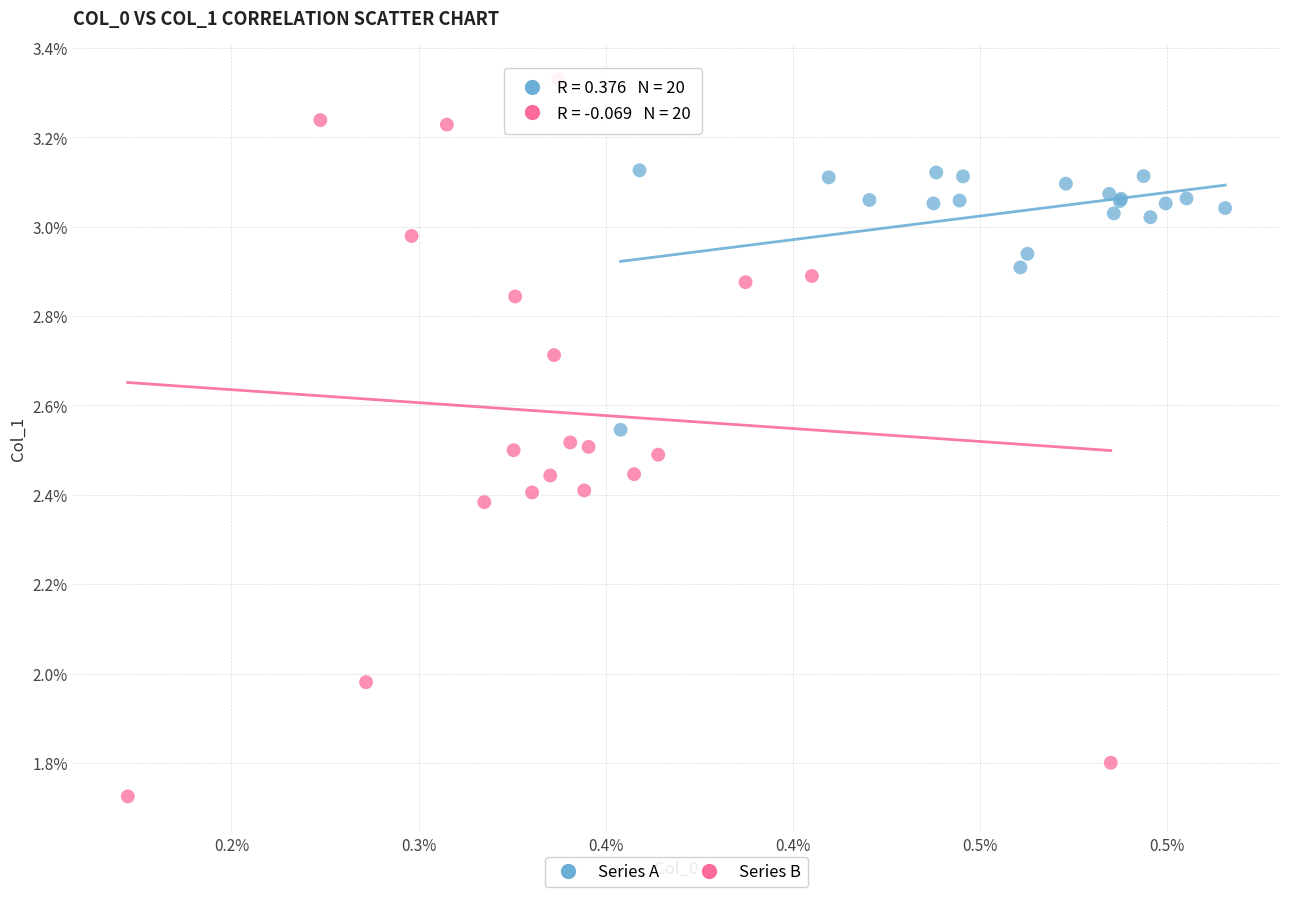

Which series reaches the minimum Y coordinate?

Series B